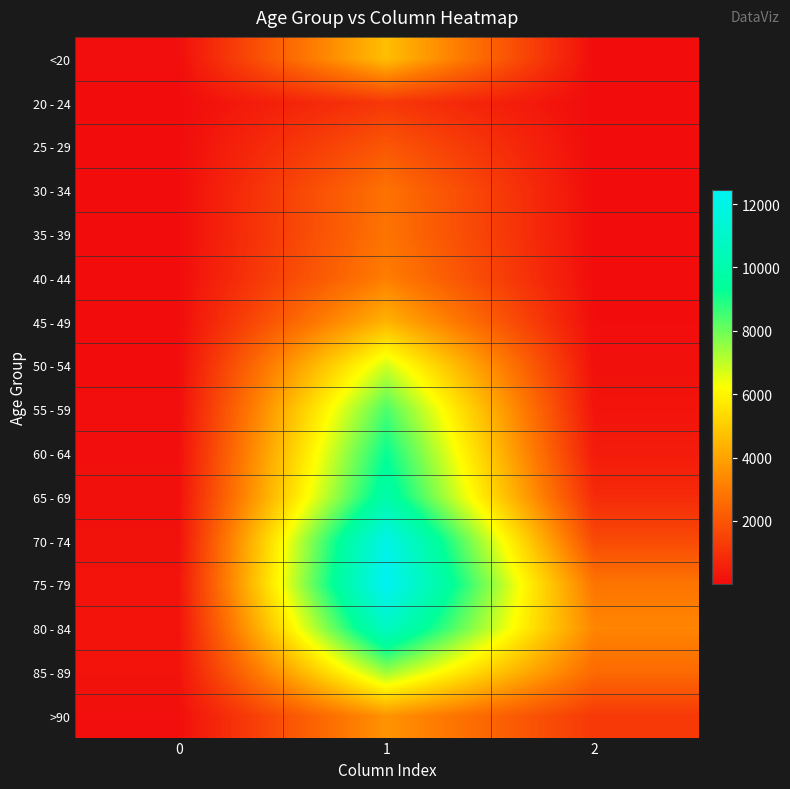

What is the minimum value shown in the chart?

3